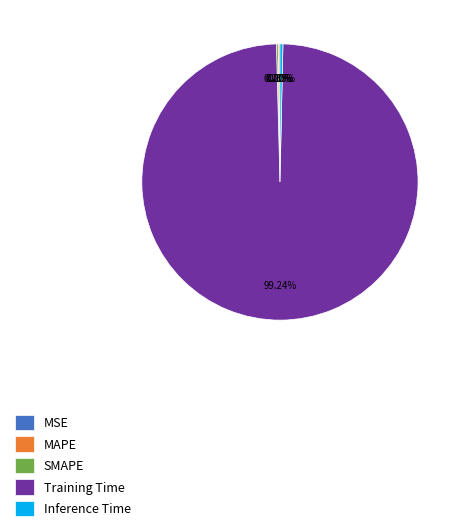

What is the largest slice in the pie chart?

Training Time